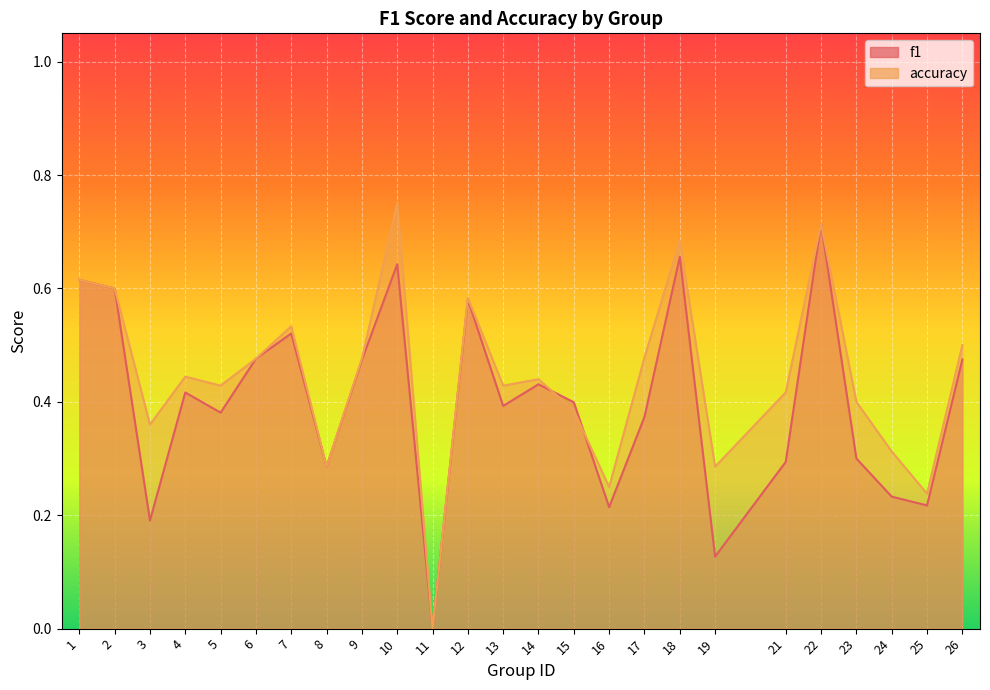

List the series in order of their peak value, highest first.

accuracy, f1